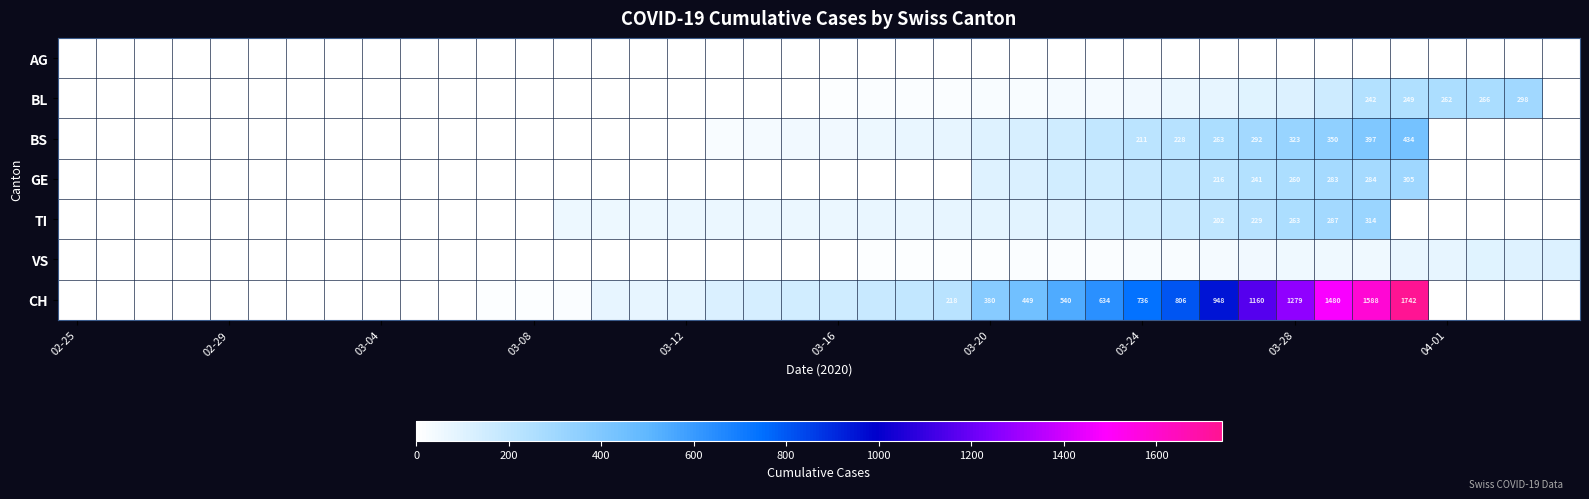

The value of BS at 03-28 is 458. True or false?

False